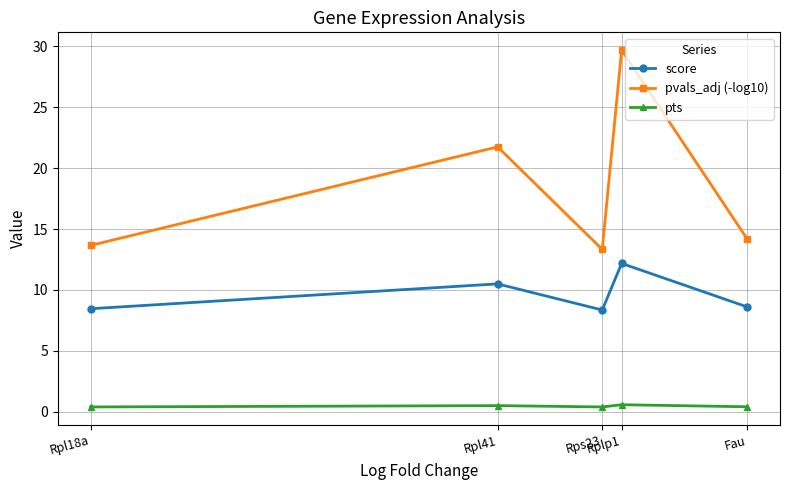

Where is the first local minimum for score?

Rps23